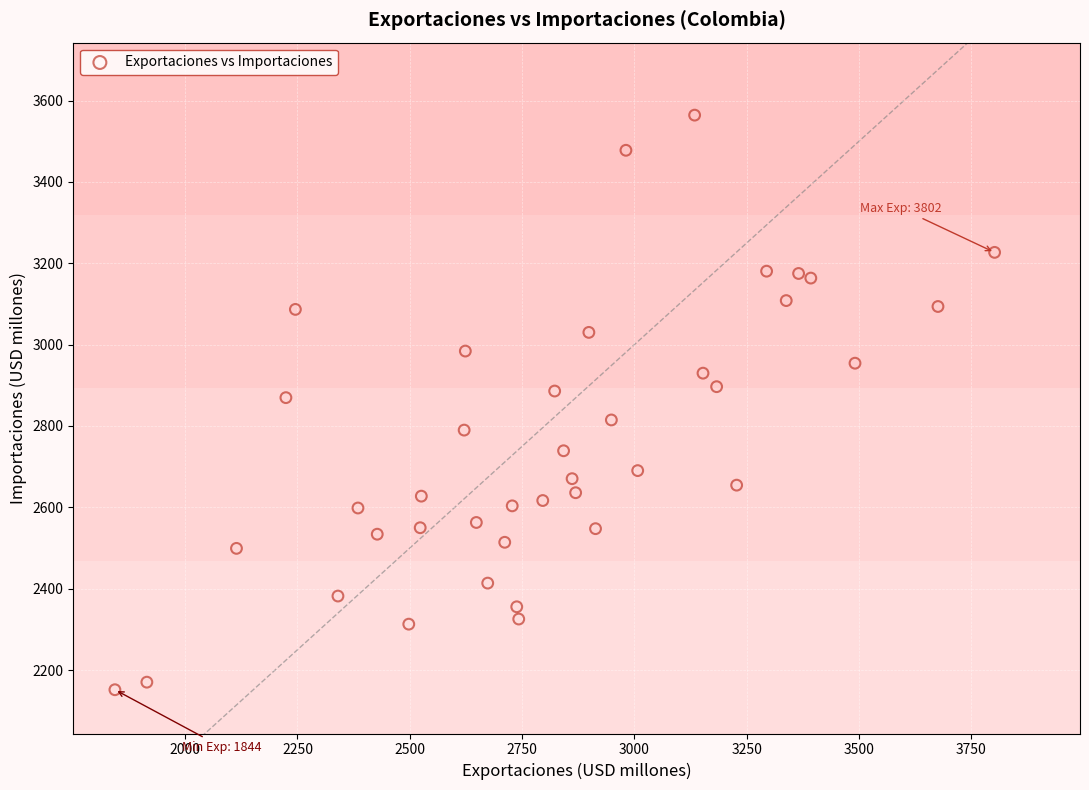

What is the range of X values (max minus min)?

1958.0